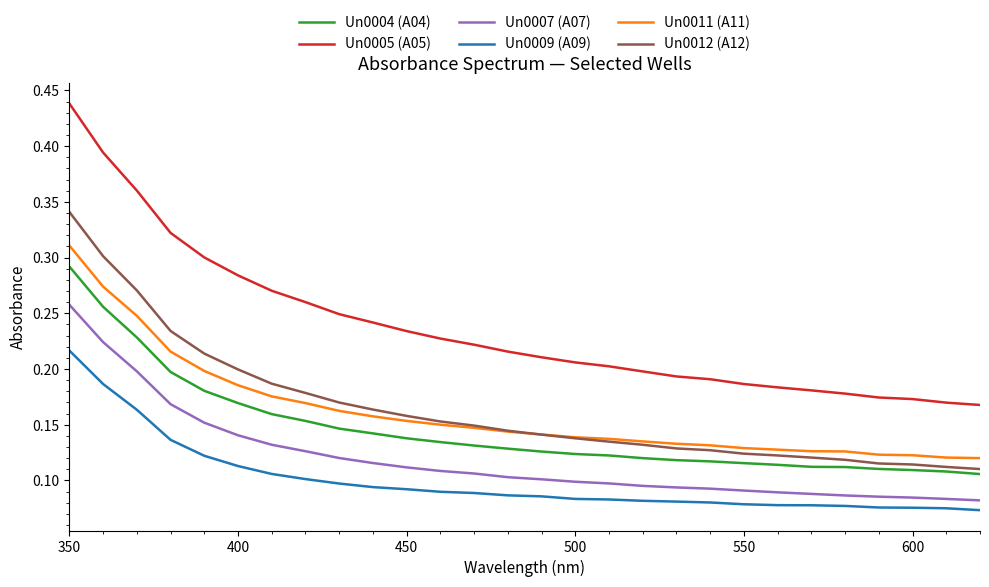

Which series has the largest total across all categories?

Un0005 (A05)